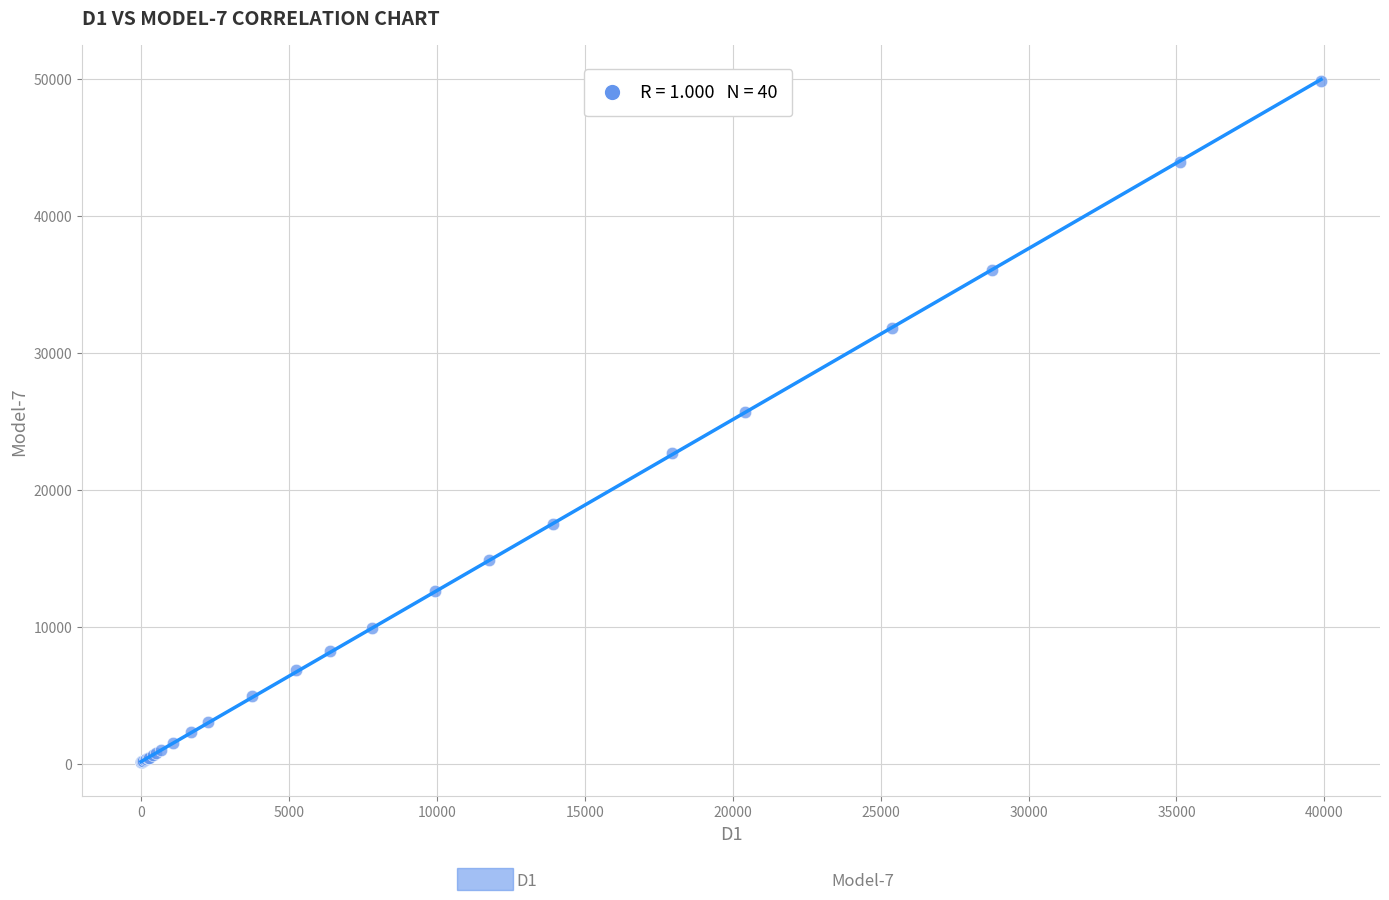

What Y value in the scatter plot is closest to 25013?

25722.0